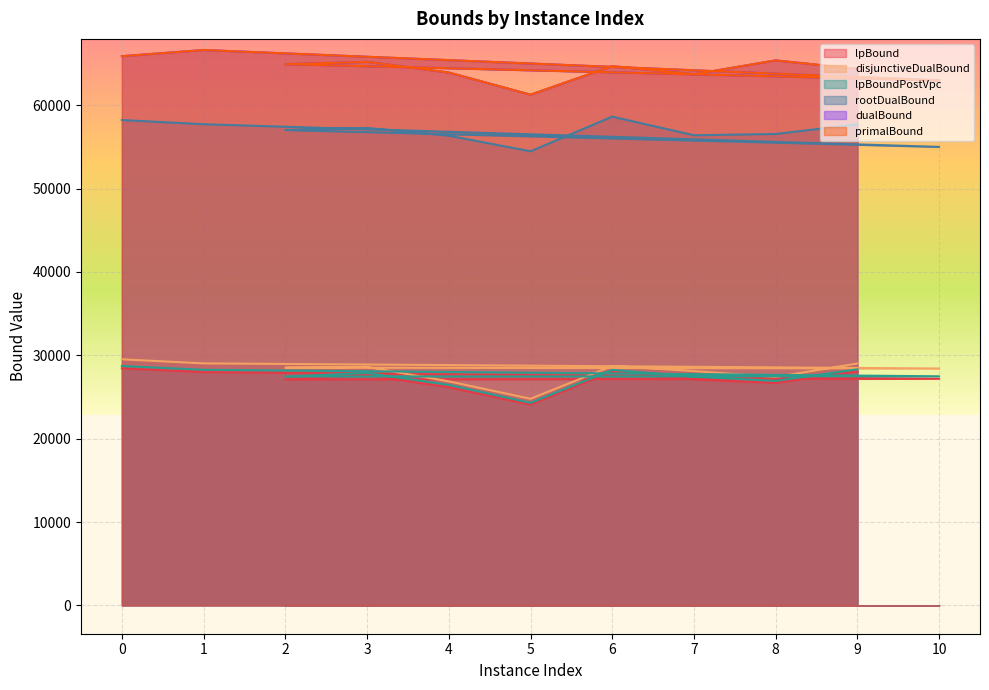

How many values in the rootDualBound series are below 57025?

5